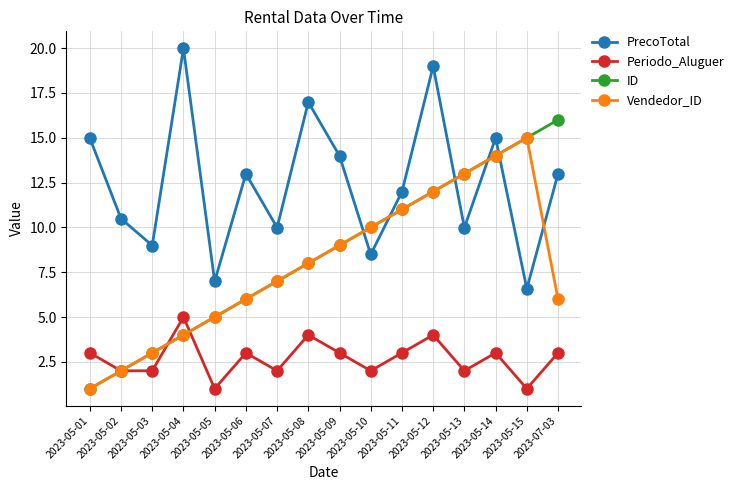

At which category does Vendedor_ID reach its first local peak?

2023-05-15